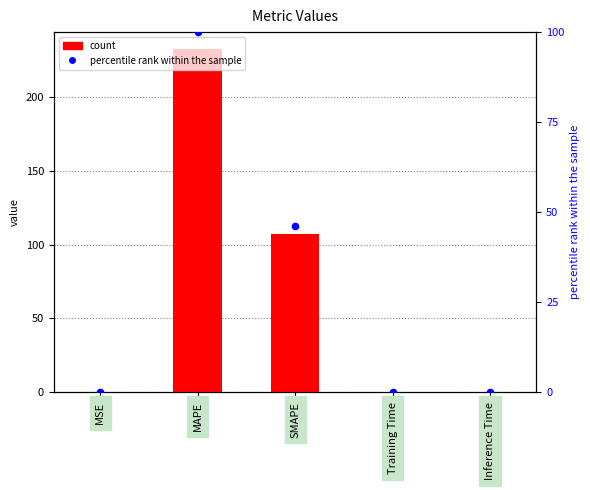

Which series contains the lowest Y value?

percentile rank within the sample